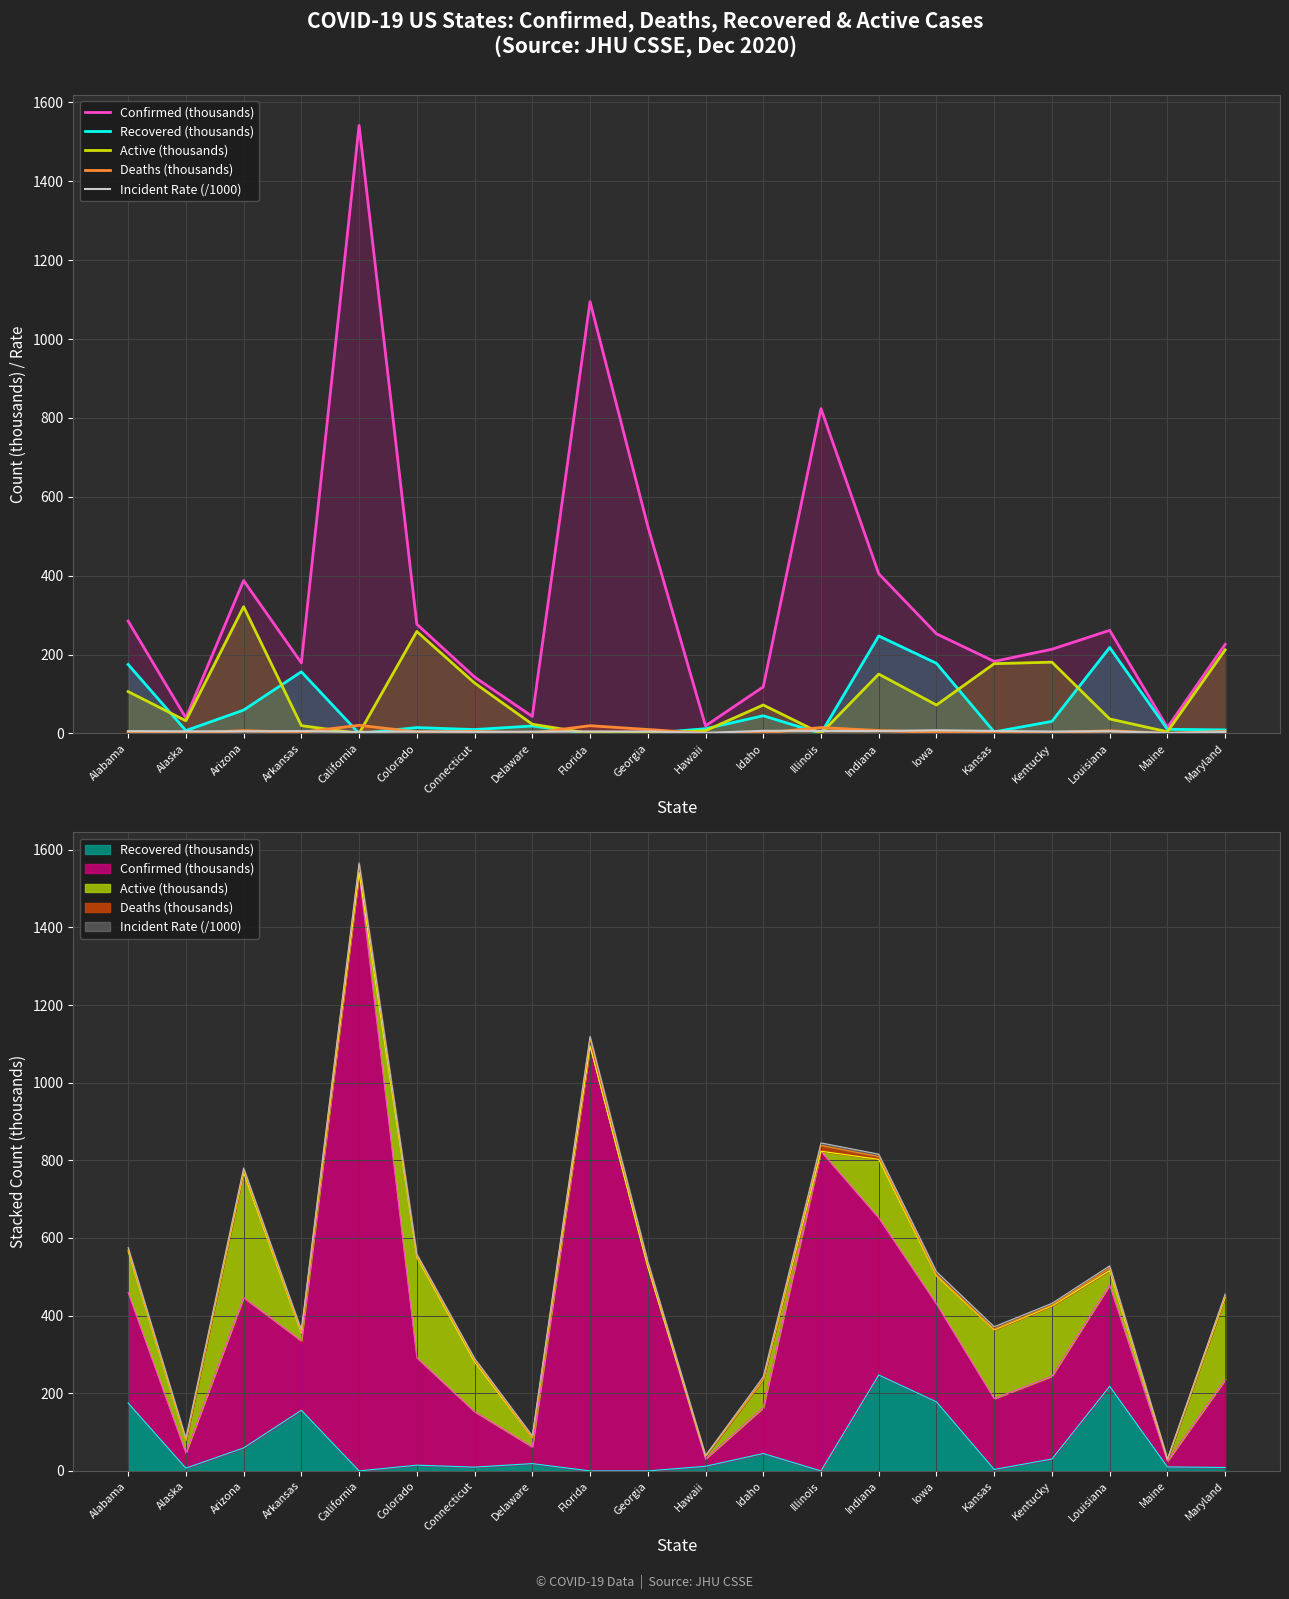

What is the value of the Deaths (thousands) point at the 6th from the left?

3.8